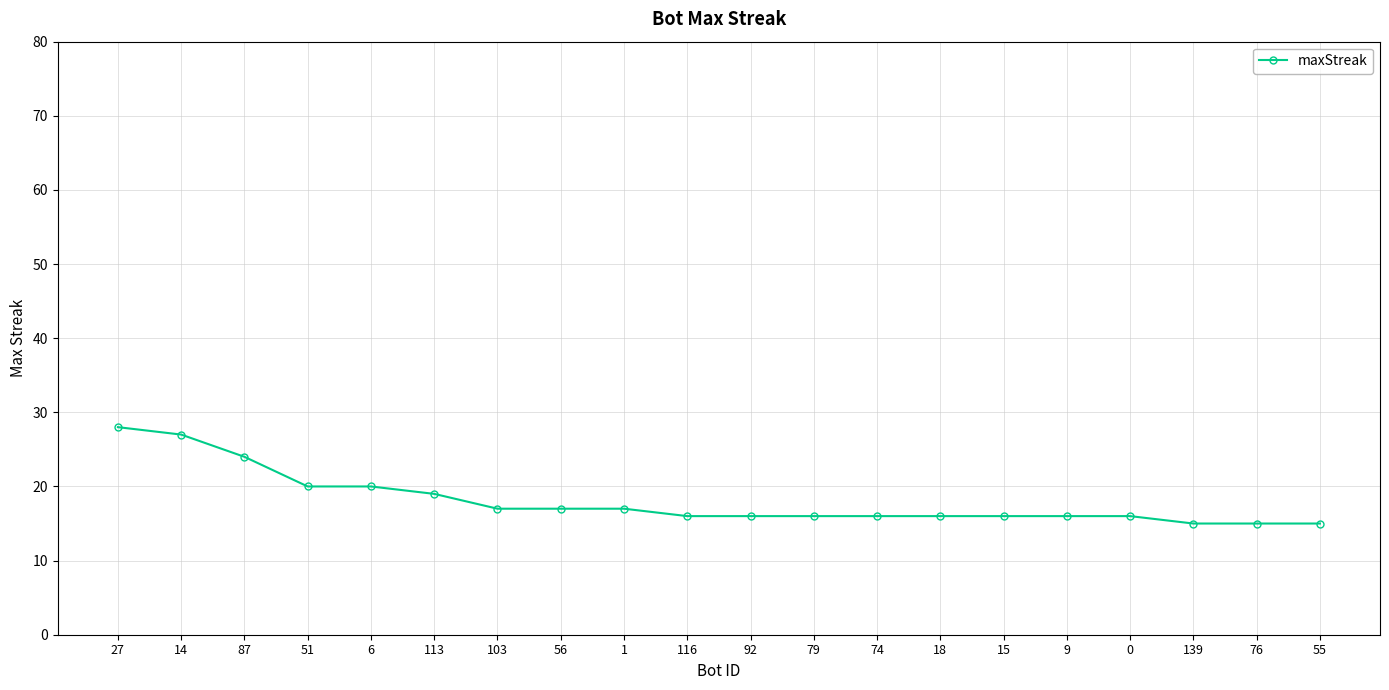

Between 18 and 55, which is larger?

18